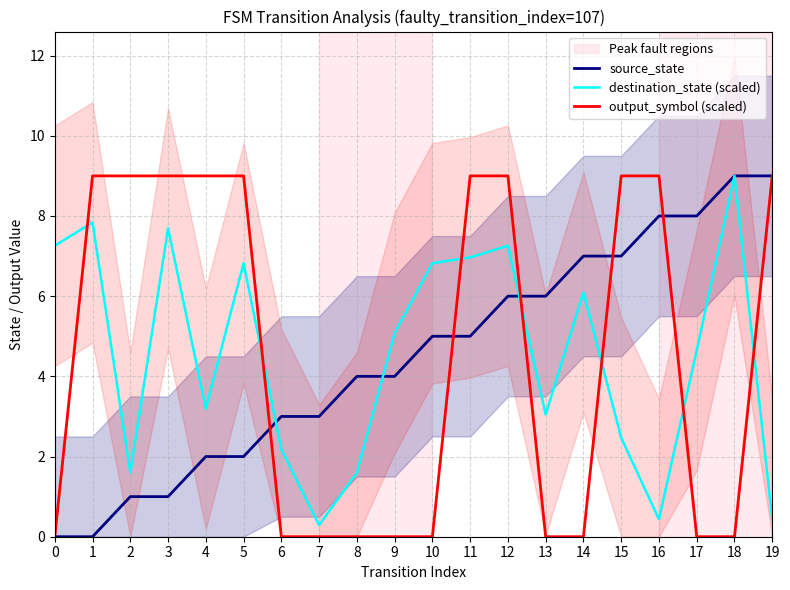

Which series has the largest total across all categories?

destination_state (scaled)